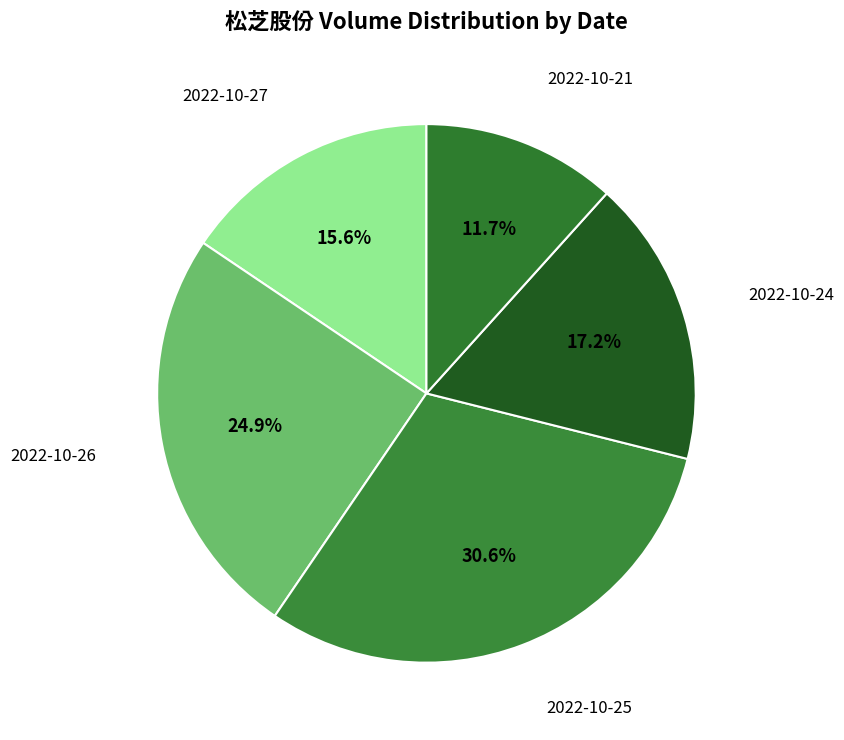

What is the smallest slice in the pie chart?

2022-10-21